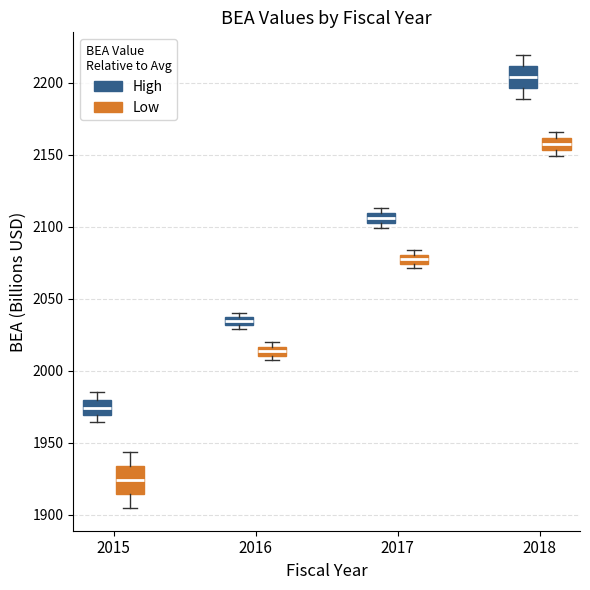

Which box's median line is the highest?

2018 (High)